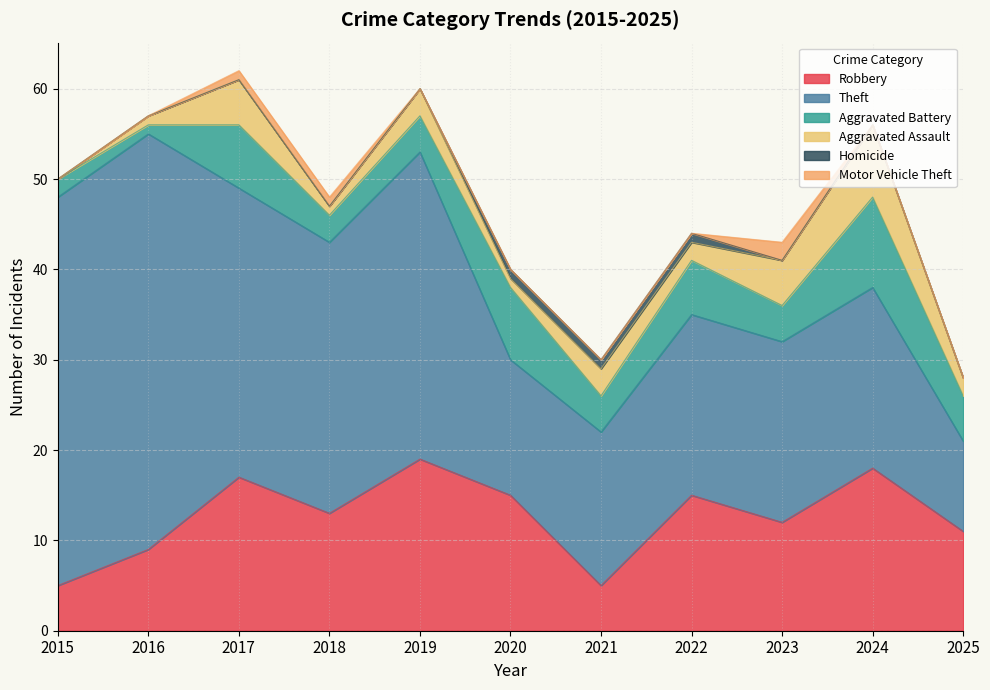

How many data points in Aggravated Assault are above 2?

5